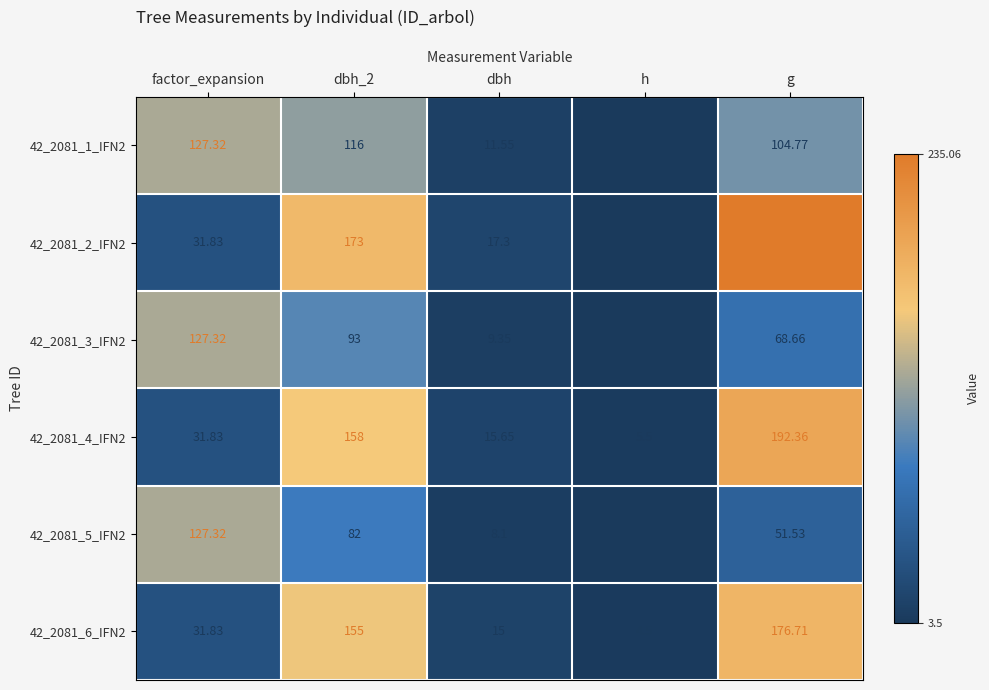

What is the spread (max minus min) of values at h?

2.0